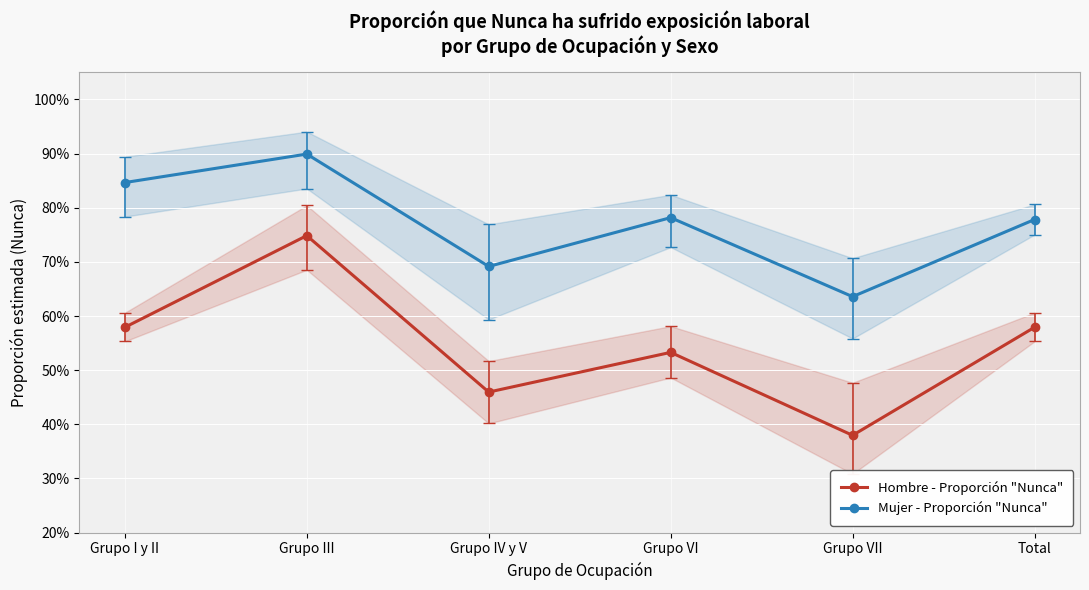

The value of Mujer - Proporción "Nunca" at Grupo IV y V is 0.7. True or false?

True